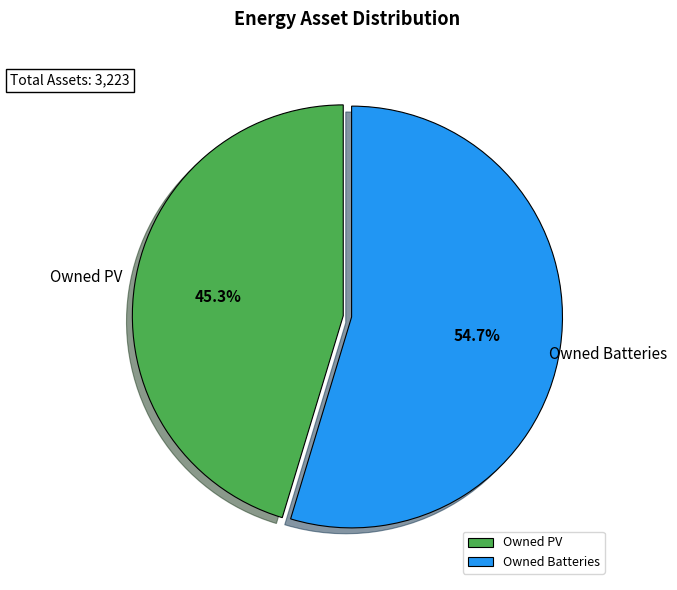

Which slice is the largest?

Owned Batteries